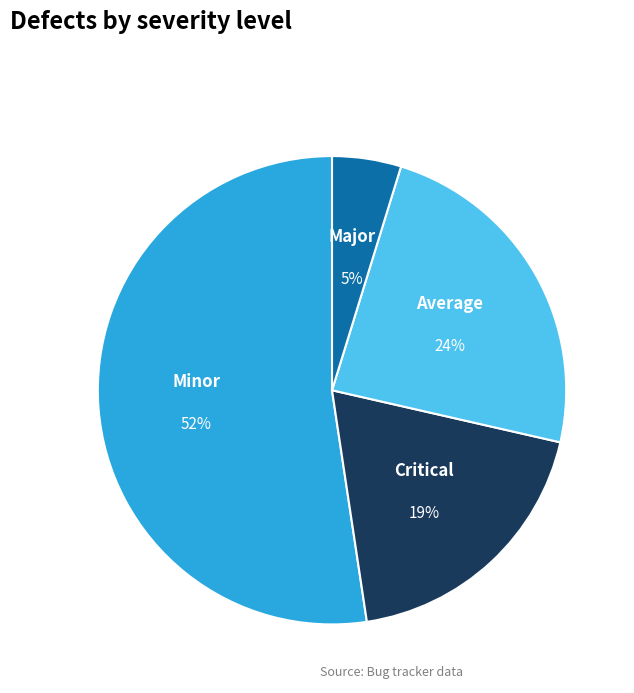

To the nearest percent, what is the combined percentage of Average and Critical?

43%